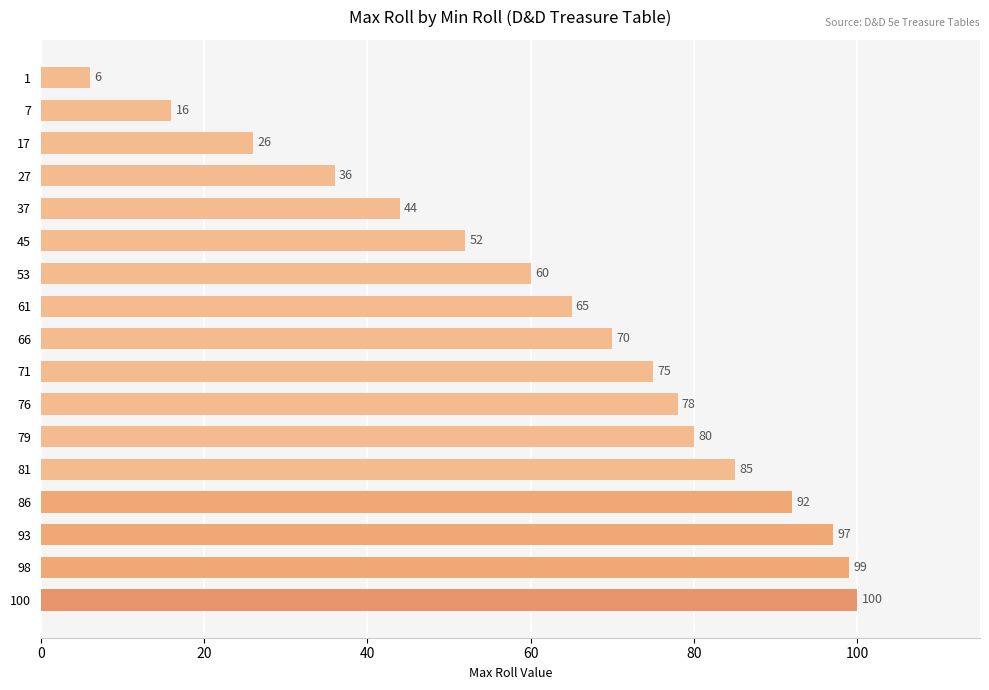

Rank the categories by value from highest to lowest.

100, 98, 93, 86, 81, 79, 76, 71, 66, 61, 53, 45, 37, 27, 17, 7, 1